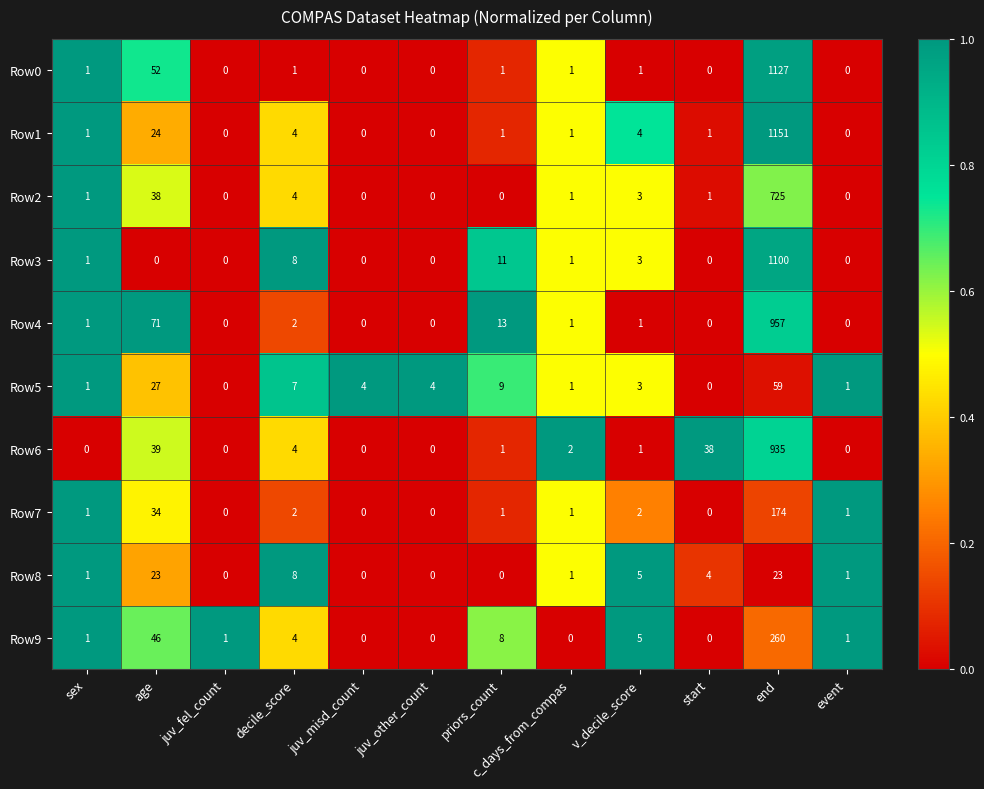

What is the difference between the Row8 values at juv_misd_count and decile_score?

8